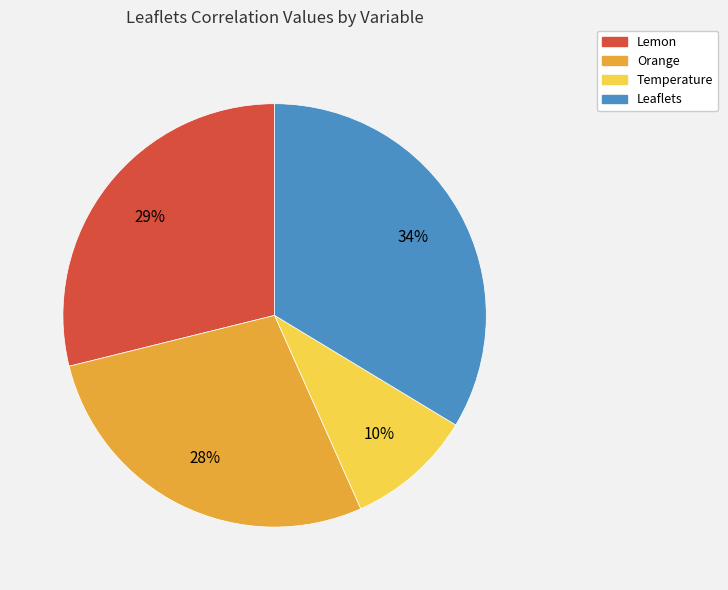

Count the number of slices in the pie.

4